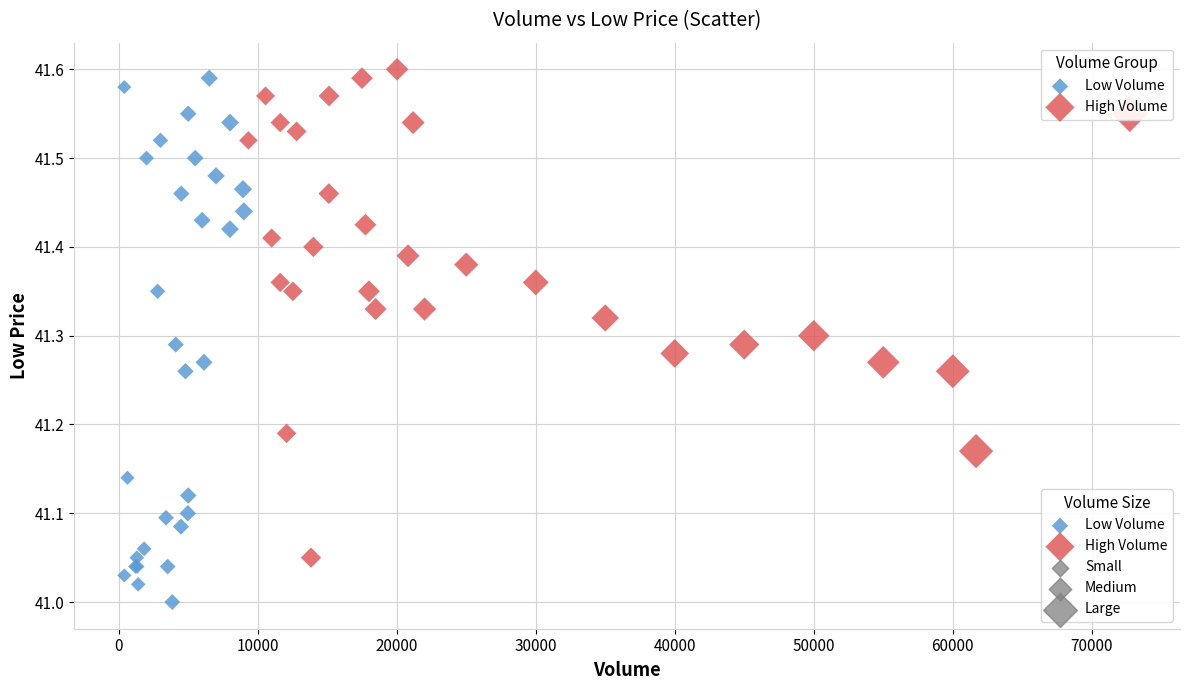

Which series has the widest spread of Y values?

Low Volume